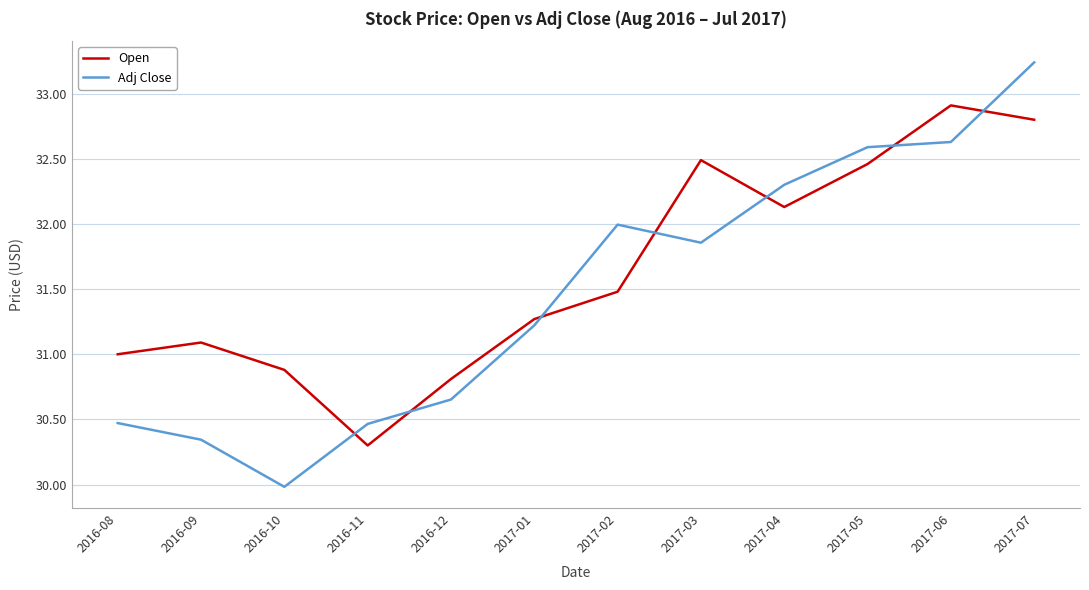

Is this an area chart (filled region under the line)?

No